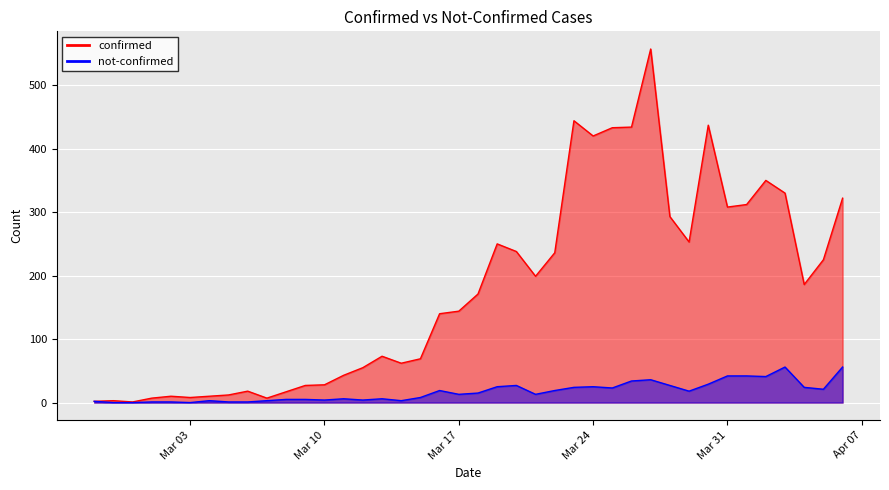

What is the difference between the highest and lowest values at 2020-04-02?

309